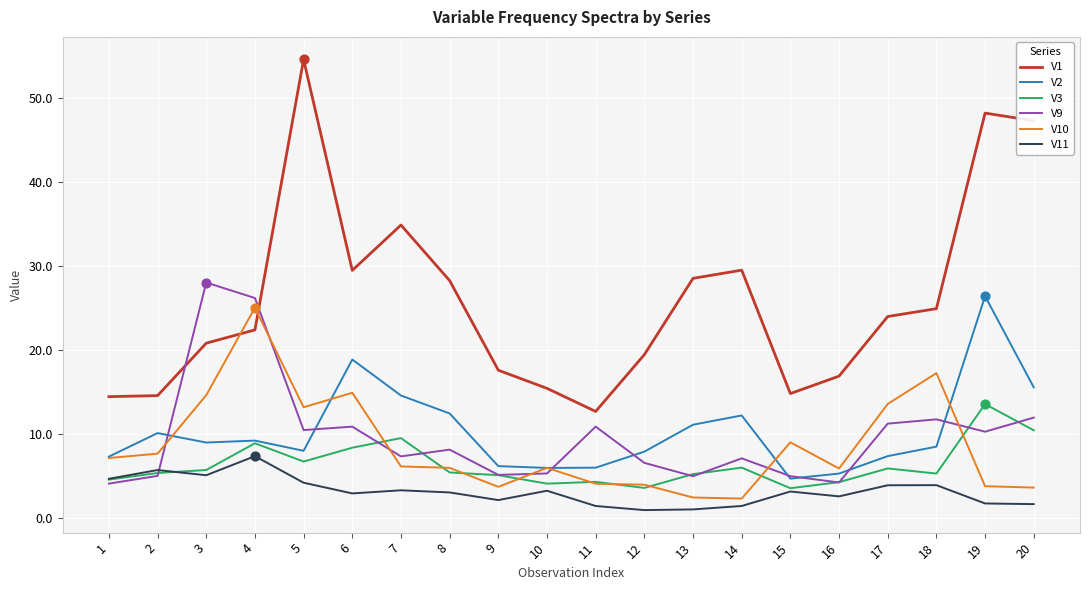

Which series has the largest total across all categories?

V1